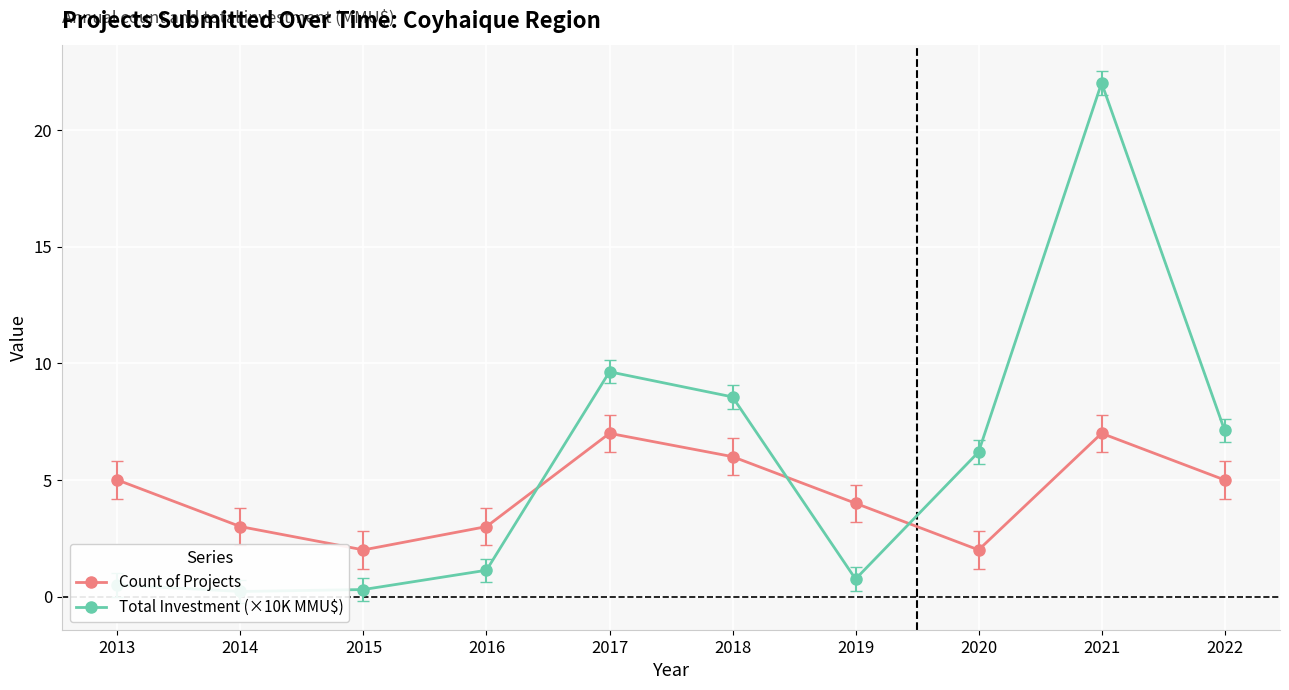

At which label does Total Investment (×10K MMU$) first exceed 6?

2017